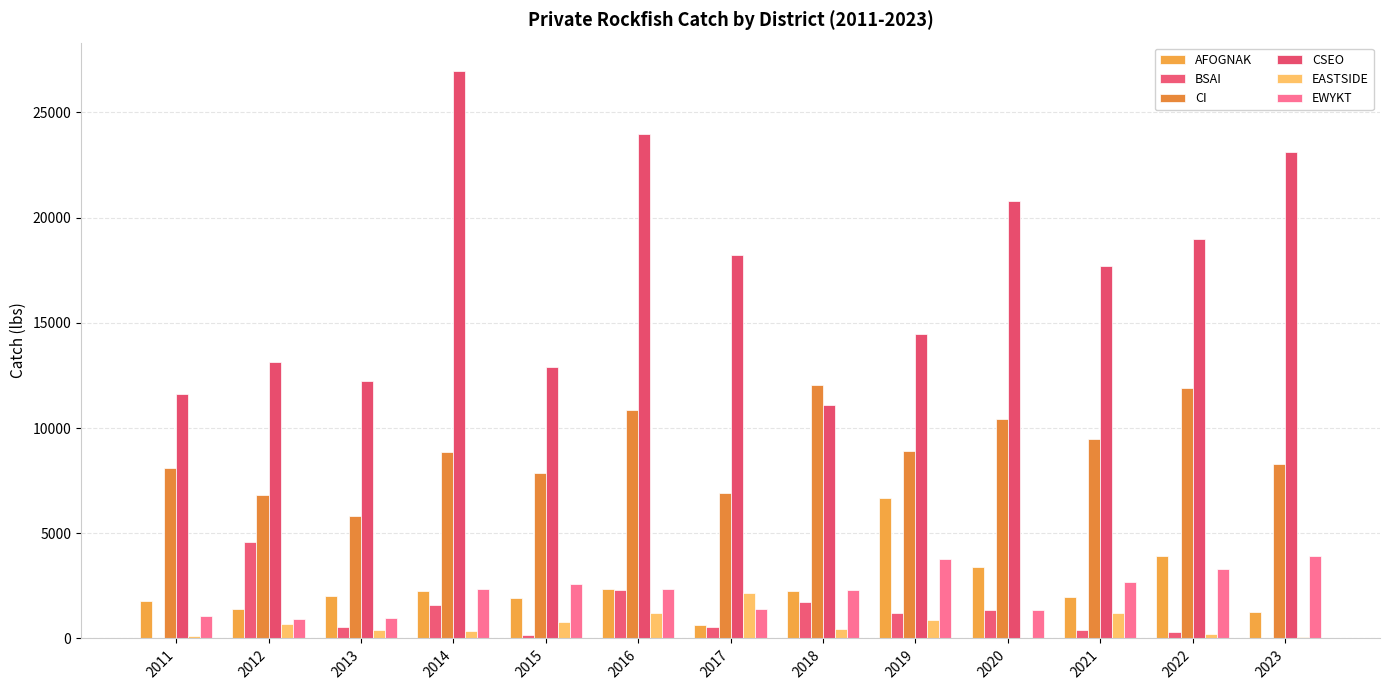

Count the number of categories in the chart.

13